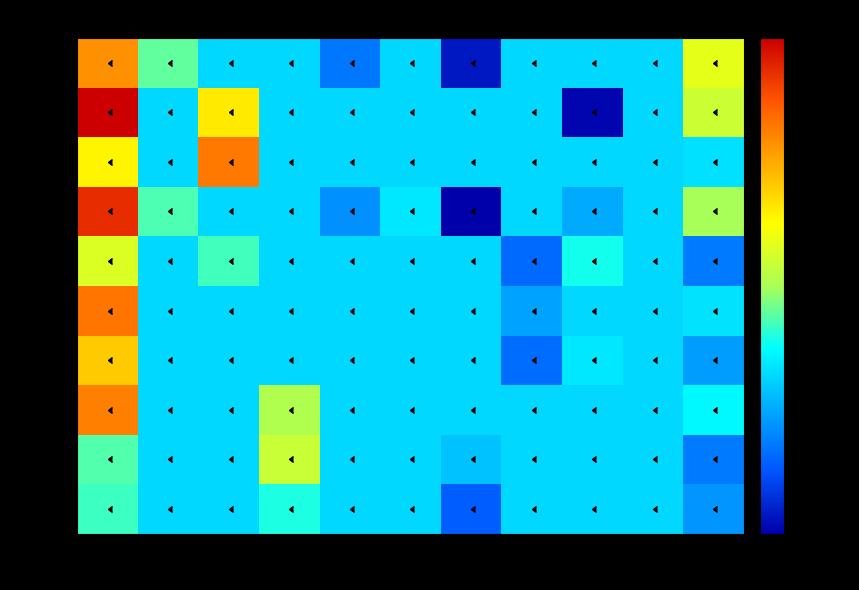

Reading left to right, list all the values displayed in this chart.

Row 0: 0=0.0	1=0.0	2=0.0	3=0.0	4=-0.0	5=0.0	6=-0.0	7=0.0	8=0.0	9=0.0	10=0.0
Row 1: 0=0.1	1=0.0	2=0.0	3=0.0	4=0.0	5=0.0	6=0.0	7=0.0	8=-0.0	9=0.0	10=0.0
Row 2: 0=0.0	1=0.0	2=0.0	3=0.0	4=0.0	5=0.0	6=0.0	7=0.0	8=0.0	9=0.0	10=0.0
Row 3: 0=0.1	1=0.0	2=0.0	3=0.0	4=-0.0	5=0.0	6=-0.0	7=0.0	8=-0.0	9=0.0	10=0.0
Row 4: 0=0.0	1=0.0	2=0.0	3=0.0	4=0.0	5=0.0	6=0.0	7=-0.0	8=0.0	9=0.0	10=-0.0
Row 5: 0=0.0	1=0.0	2=0.0	3=0.0	4=0.0	5=0.0	6=0.0	7=-0.0	8=0.0	9=0.0	10=0.0
Row 6: 0=0.0	1=0.0	2=0.0	3=0.0	4=0.0	5=0.0	6=0.0	7=-0.0	8=0.0	9=0.0	10=-0.0
Row 7: 0=0.0	1=0.0	2=0.0	3=0.0	4=0.0	5=0.0	6=0.0	7=0.0	8=0.0	9=0.0	10=0.0
Row 8: 0=0.0	1=0.0	2=0.0	3=0.0	4=0.0	5=0.0	6=-0.0	7=0.0	8=0.0	9=0.0	10=-0.0
Row 9: 0=0.0	1=0.0	2=0.0	3=0.0	4=0.0	5=0.0	6=-0.0	7=0.0	8=0.0	9=0.0	10=-0.0